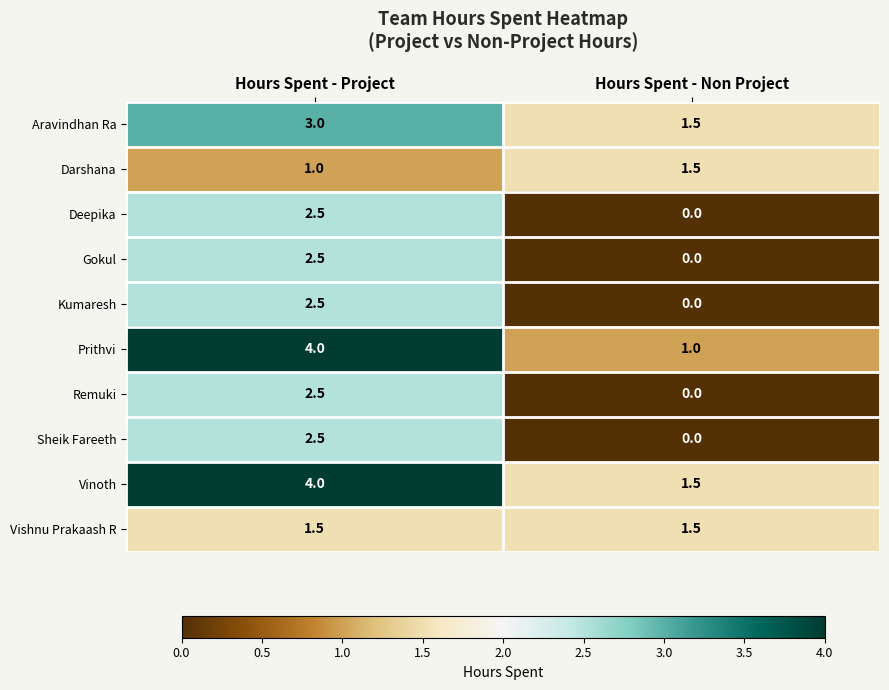

Which label corresponds to the largest value in the chart?

Hours Spent - Project